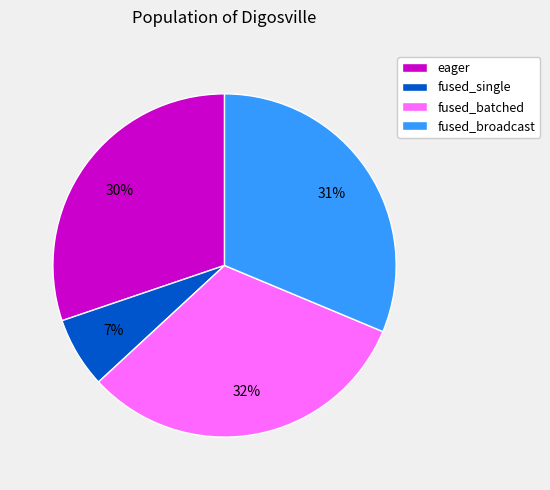

Does any single category account for the majority?

No